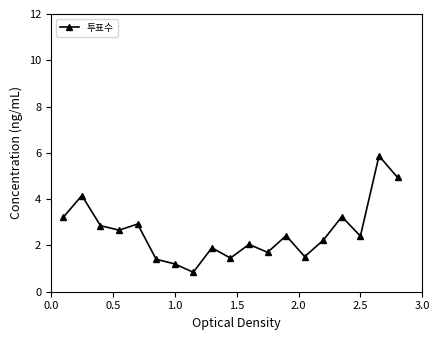

Is this an area chart (filled region under the line)?

No